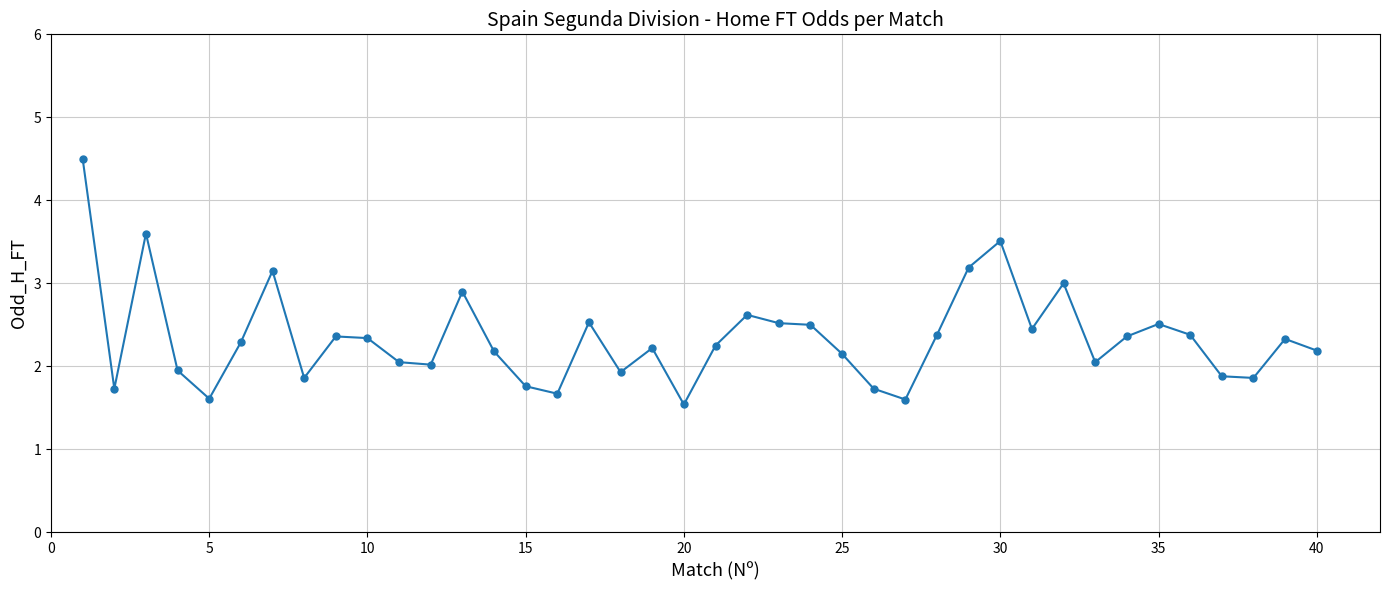

What is the greatest value displayed?

4.5